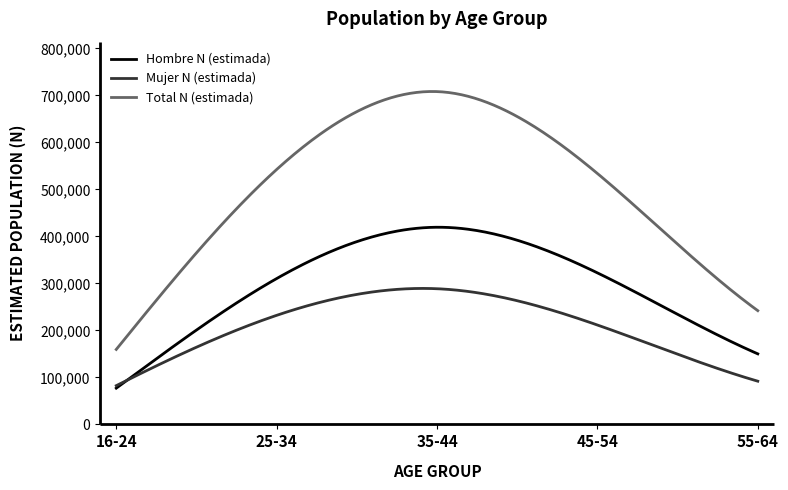

How many lines are shown in the chart?

3